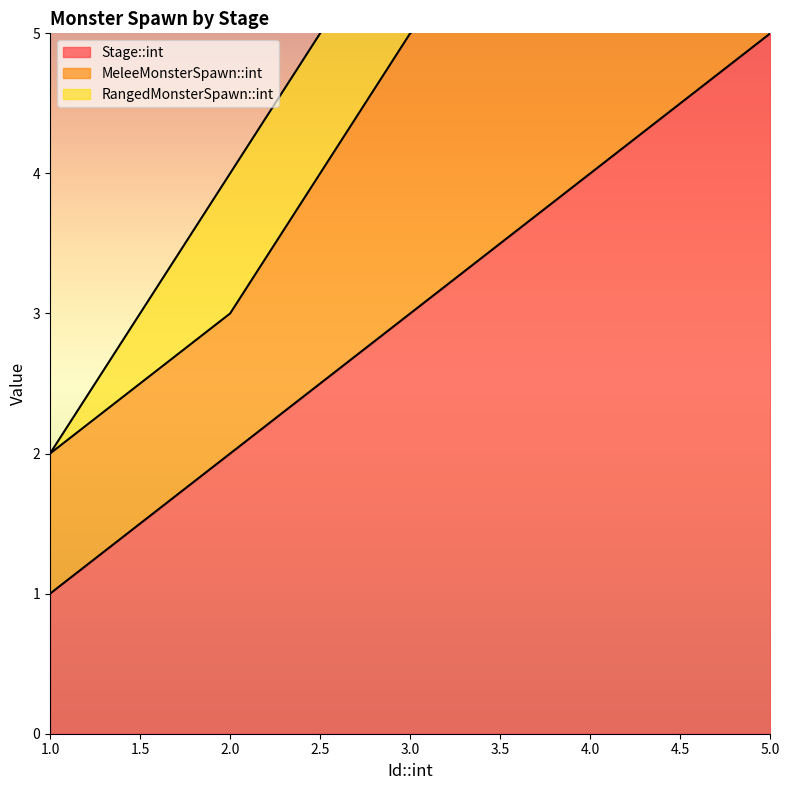

Reading left to right, what are all the values shown in this chart?

Stage::int: 1=1	2=2	3=3	4=4	5=5
MeleeMonsterSpawn::int: 1=1	2=1	3=2	4=2	5=3
RangedMonsterSpawn::int: 1=0	2=1	3=1	4=2	5=2